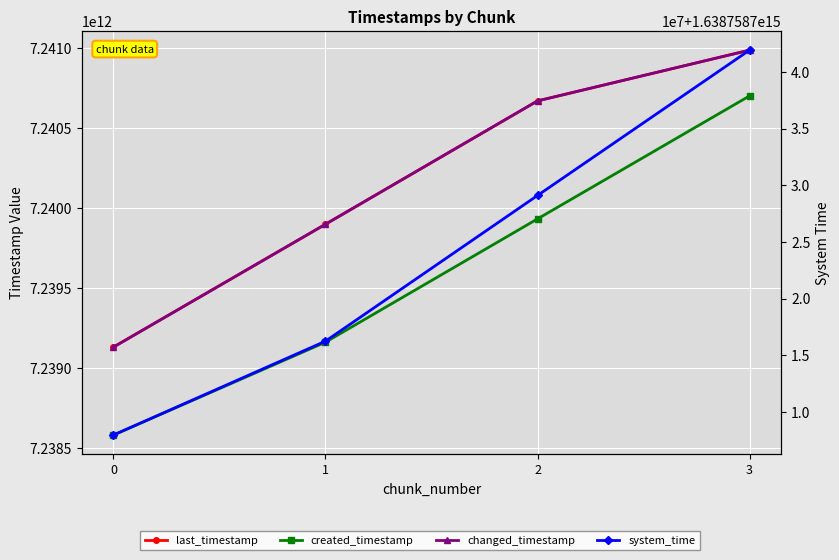

True or false: system_time and created_timestamp intersect in this chart.

False